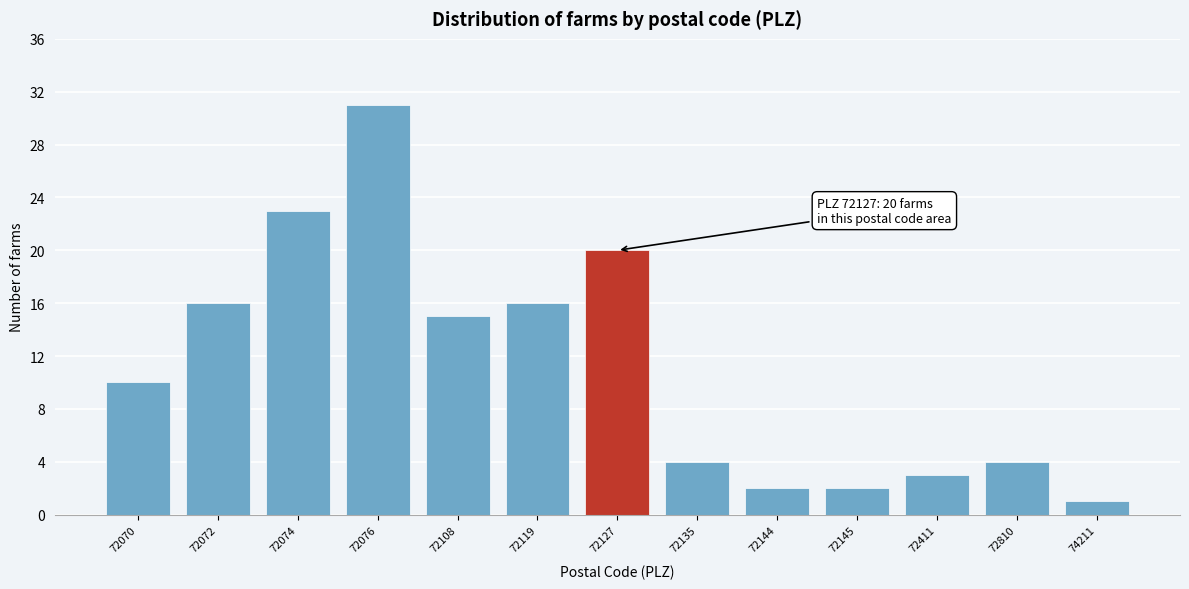

Reading left to right, list all the values displayed in this chart.

72070=10	72072=16	72074=23	72076=31	72108=15	72119=16	72127=20	72135=4	72144=2	72145=2	72411=3	72810=4	74211=1